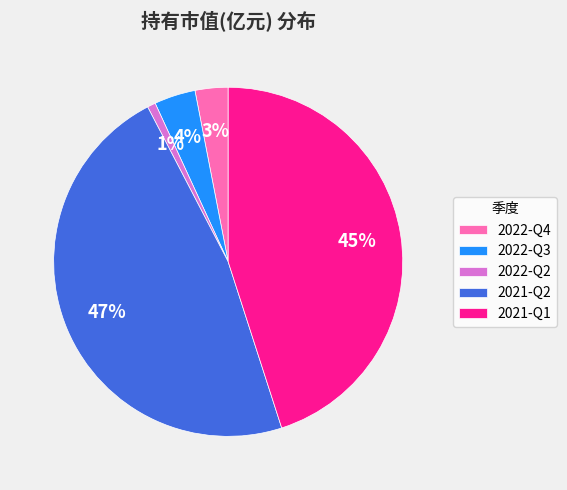

To the nearest percent, what is the difference between the 2021-Q1 and 2022-Q3 slice percentages?

41%